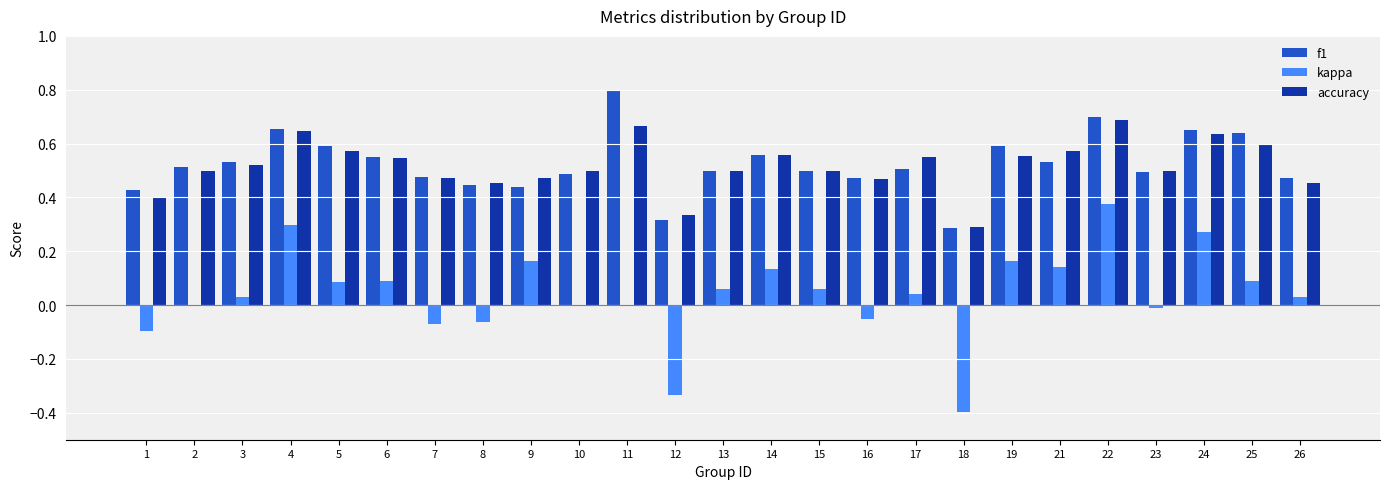

Which series has the widest spread of values?

kappa